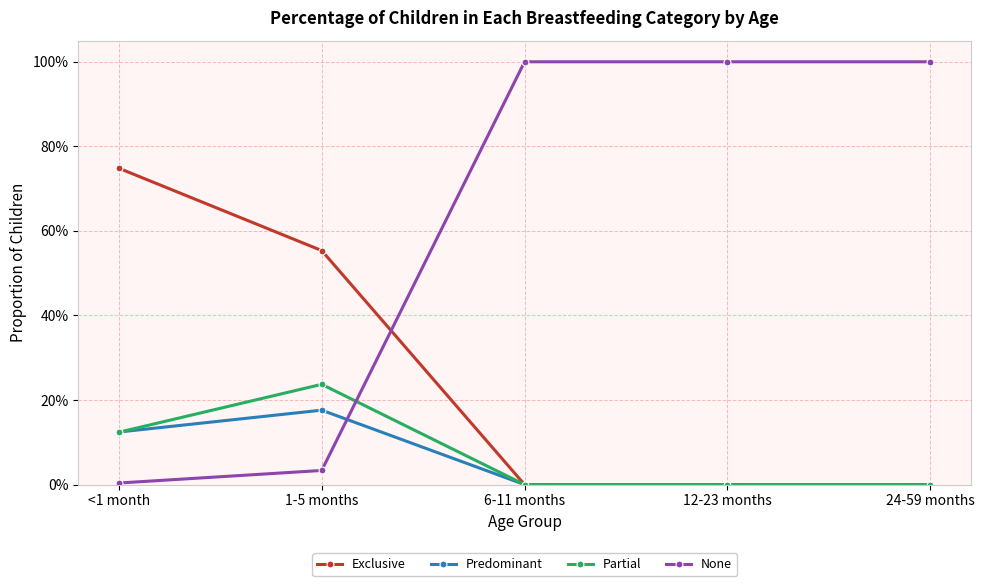

What are all the series names shown in the legend?

Exclusive, Predominant, Partial, None